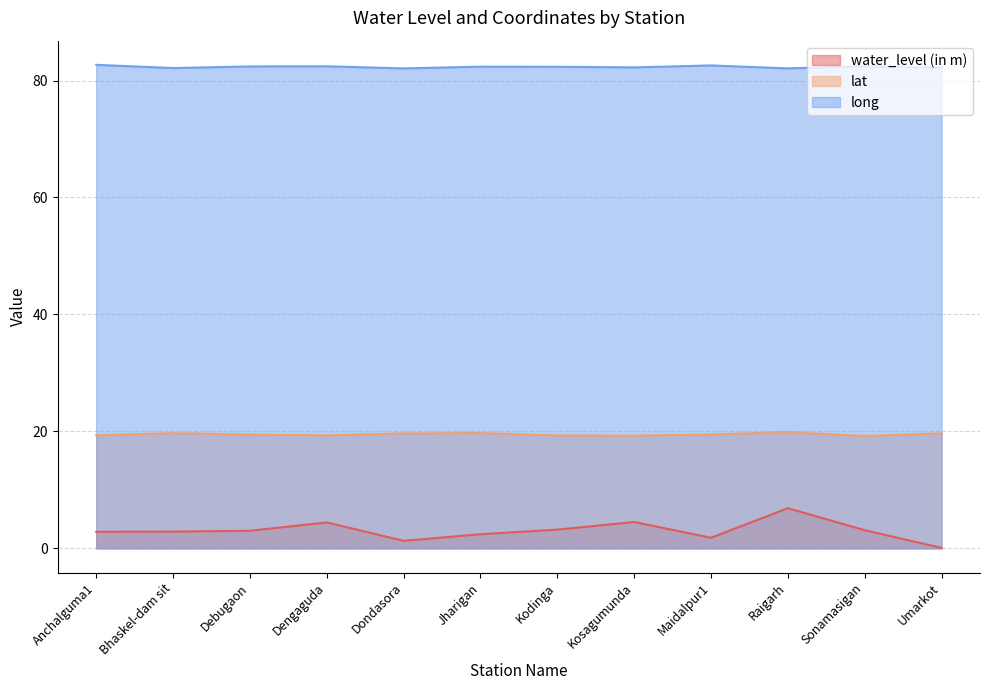

List the series in order of their peak value, lowest first.

water_level (in m), lat, long